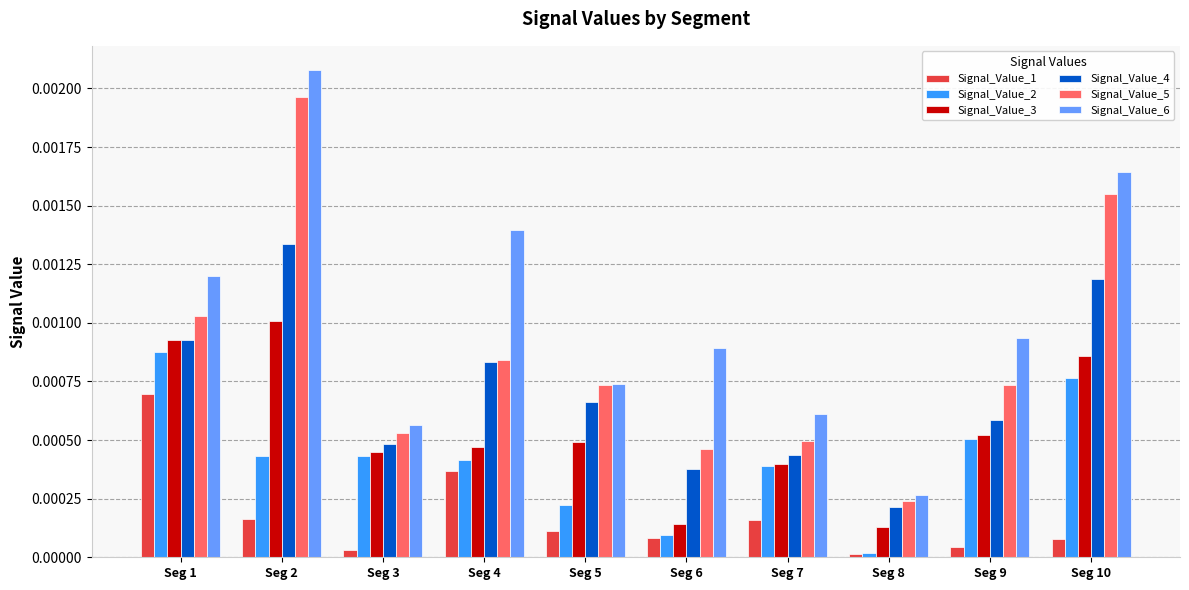

Is it true that Signal_Value_1 equals 0.0 at Seg 2?

True